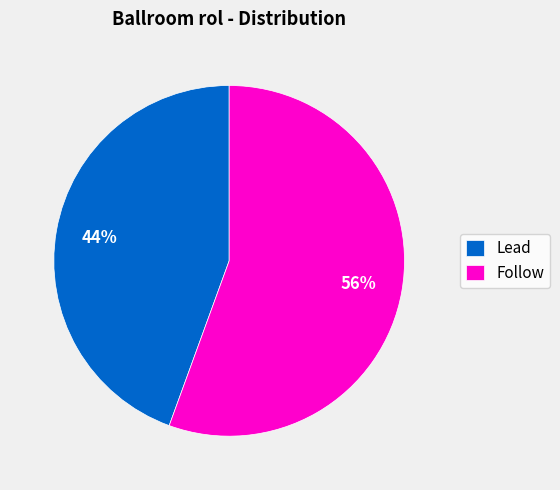

Which has a higher value, Lead or Follow?

Follow